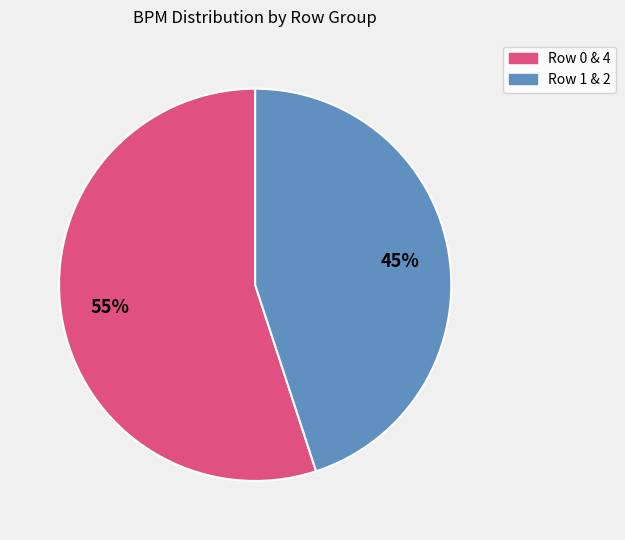

How many slices are in this pie chart?

2